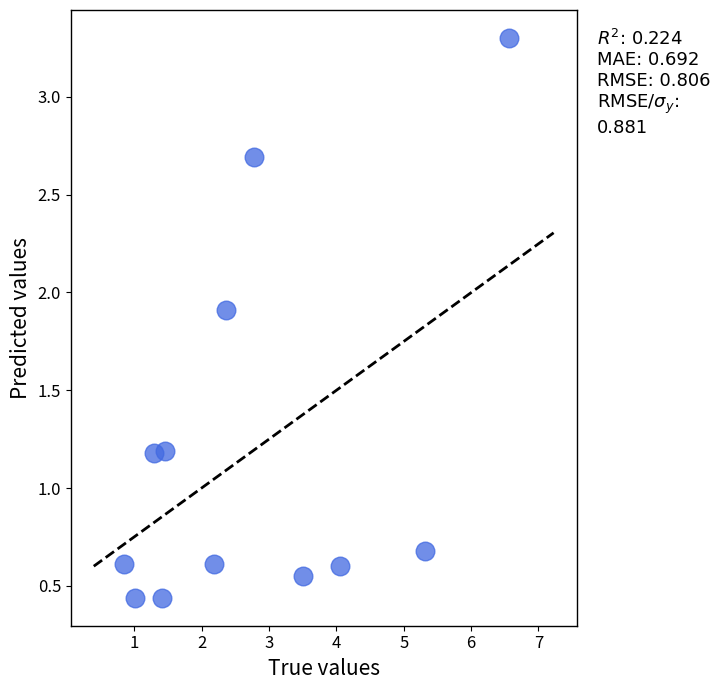

What is the average Y value?

1.2